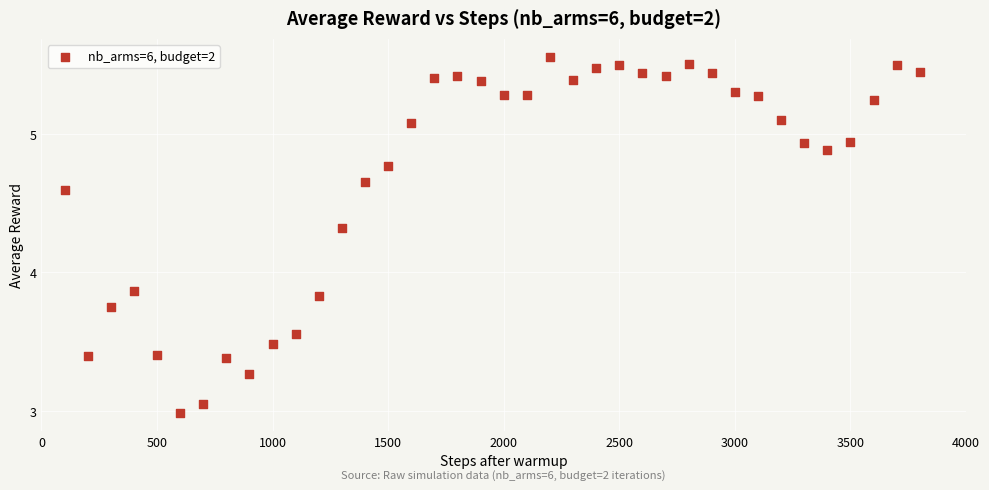

What is the range of Y values (max minus min)?

2.6